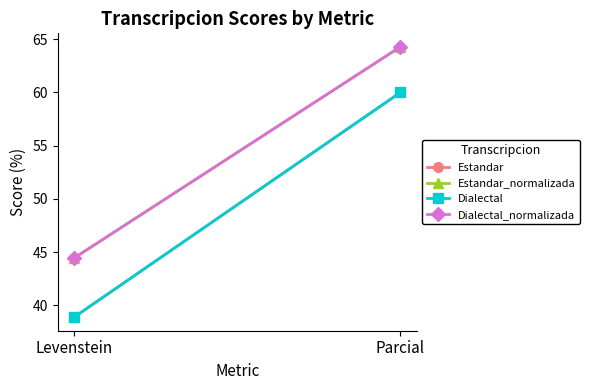

How many values in the Estandar_normalizada series exceed 64?

1